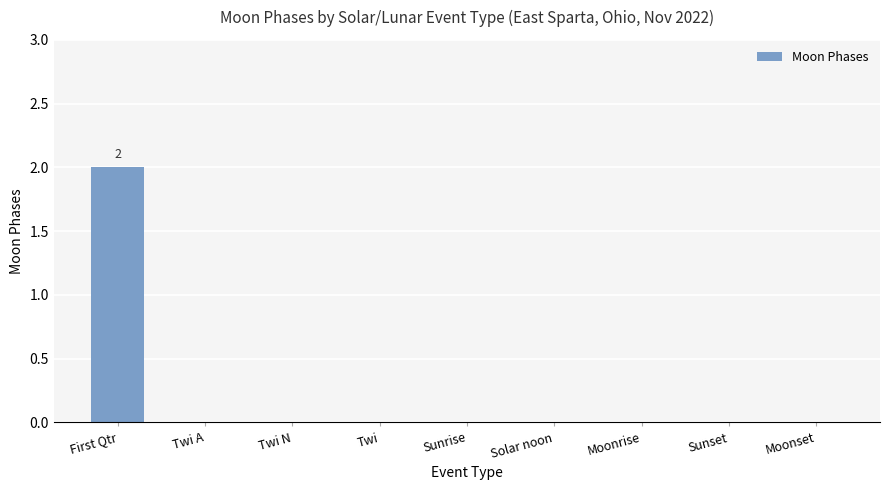

Count the number of categories in the chart.

9